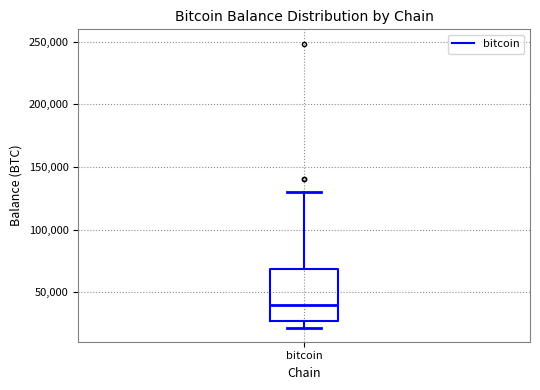

Transcribe this box plot: give where the median line is, the range the box spans, and where the two whiskers end, as read against the y-axis. The values are not printed on the chart, so give them approximately, as read against the axis.

median 40000, box 25000 to 70000, whiskers 20000 to 130000